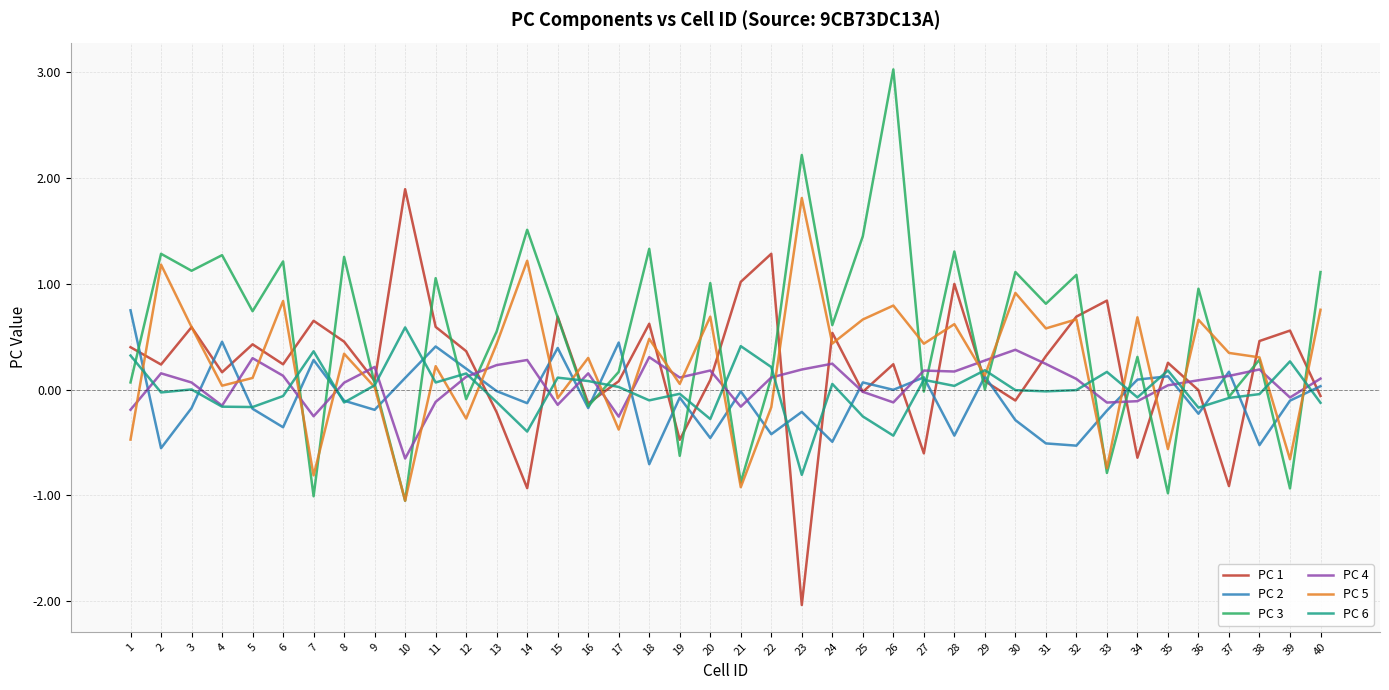

What is the total value across all series at 15?

1.7